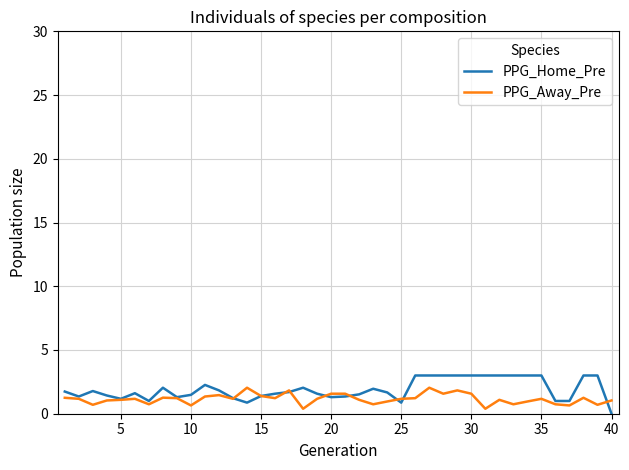

Which series has the largest range (max minus min)?

PPG_Home_Pre